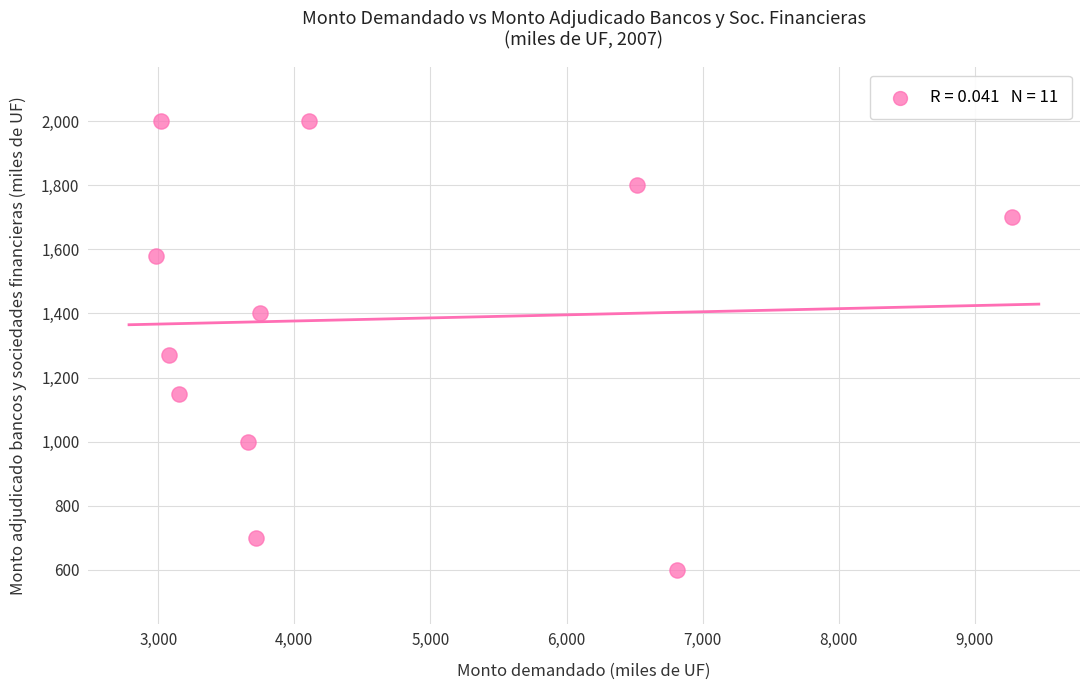

What Y value in the scatter plot is closest to 1300?

1270